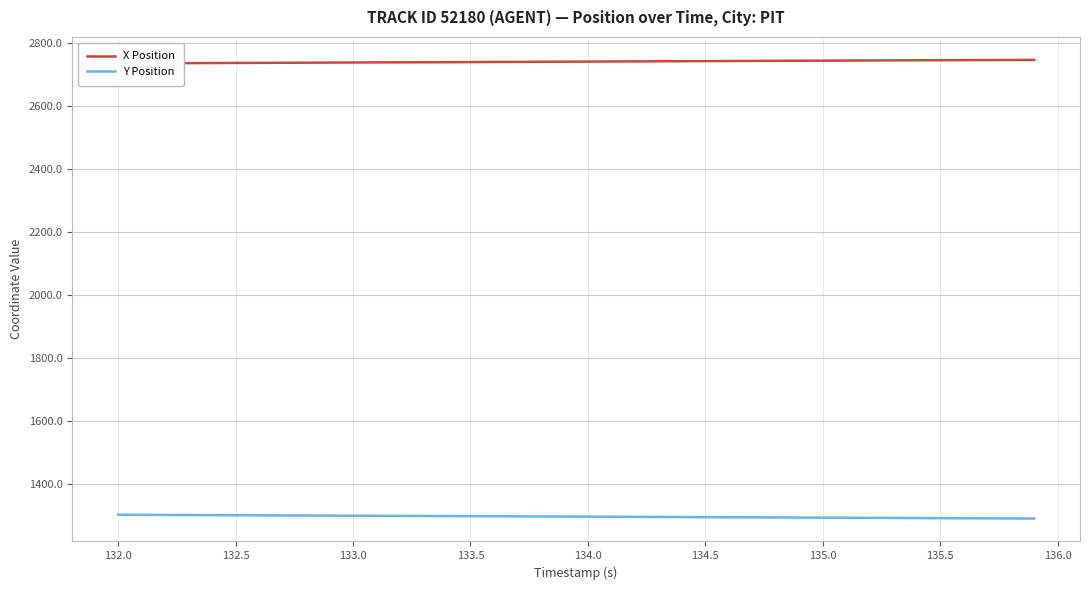

Rank the series by their maximum value, from highest to lowest.

X Position, Y Position